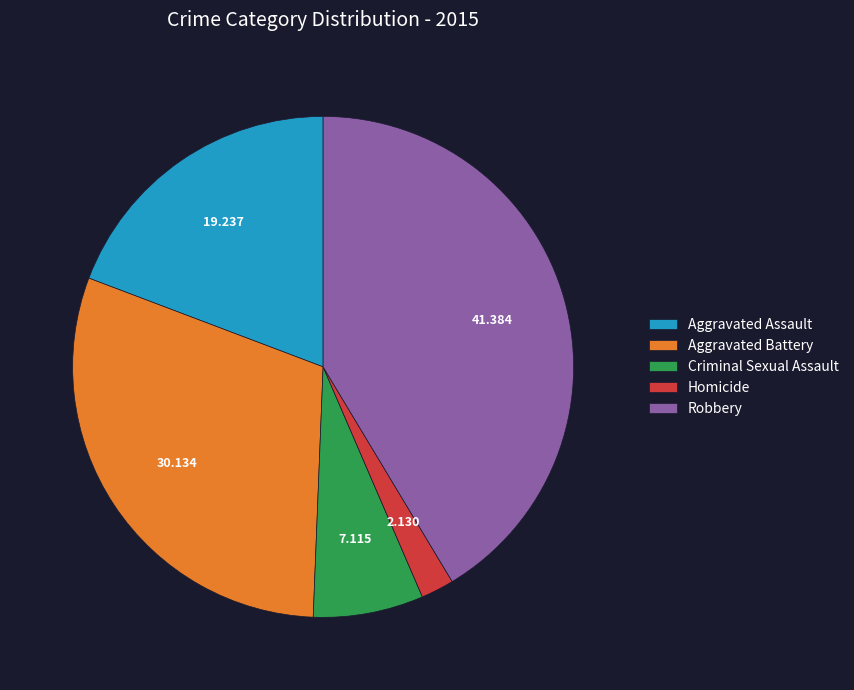

What is the largest slice in the pie chart?

Robbery